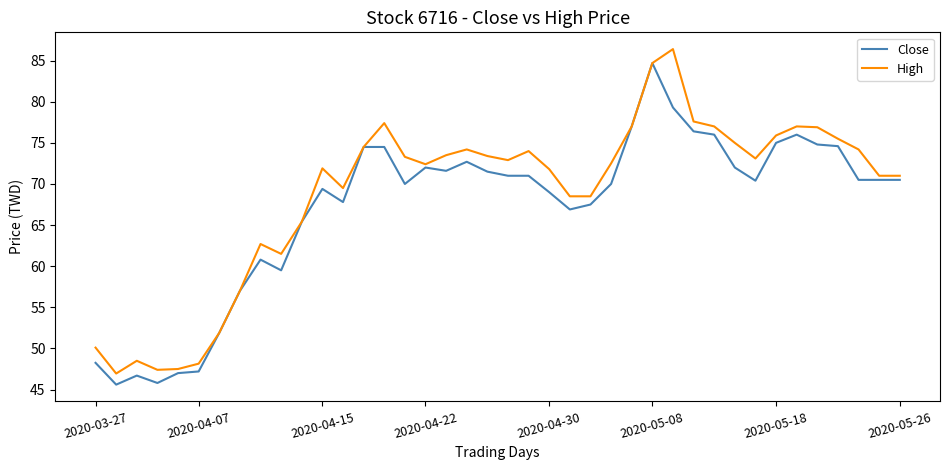

What is the greatest value displayed?

86.4